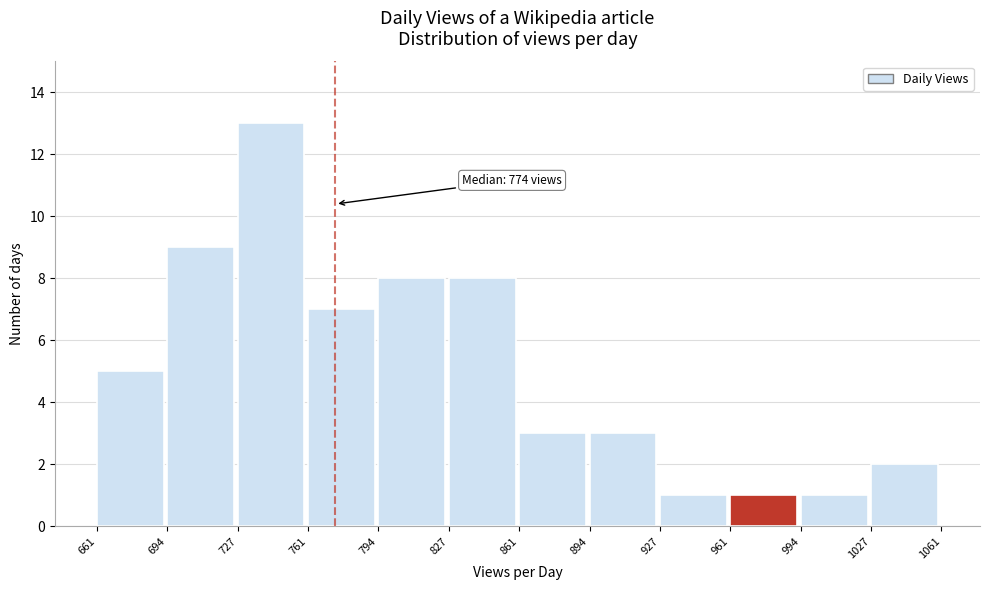

Which range on the x-axis has the tallest bar?

727 to 761